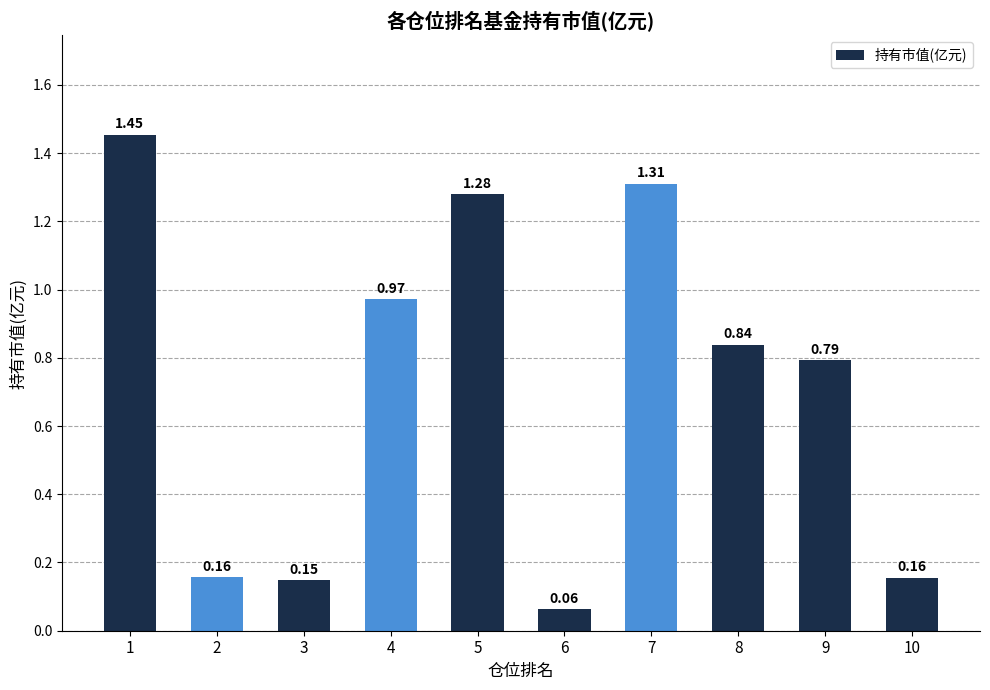

What is the difference between the values at 2 and 7?

1.2